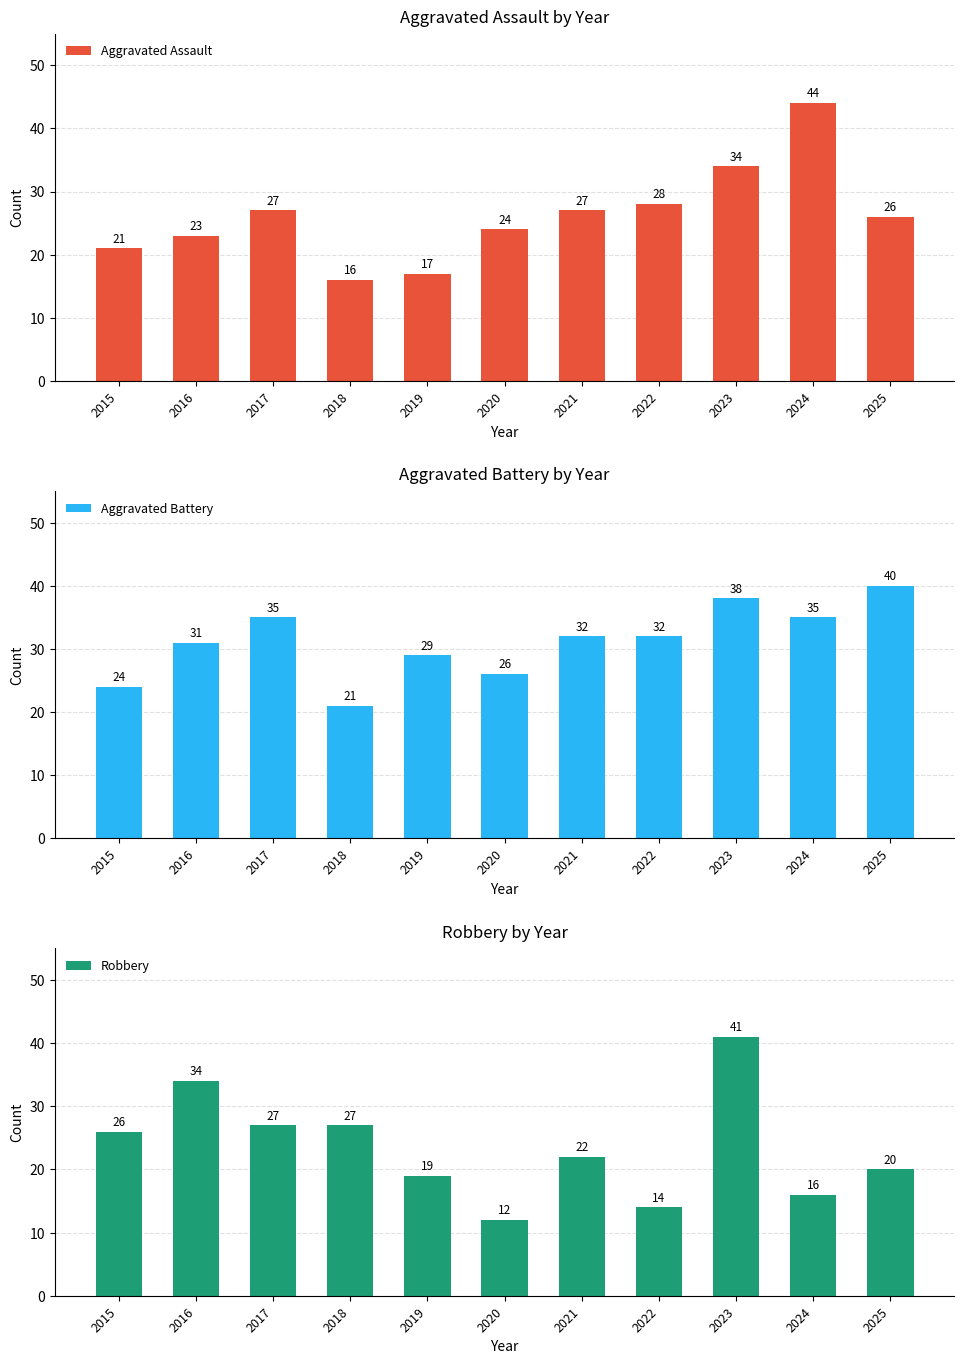

At 2018, list the series in order from smallest to largest.

Aggravated Assault, Aggravated Battery, Robbery